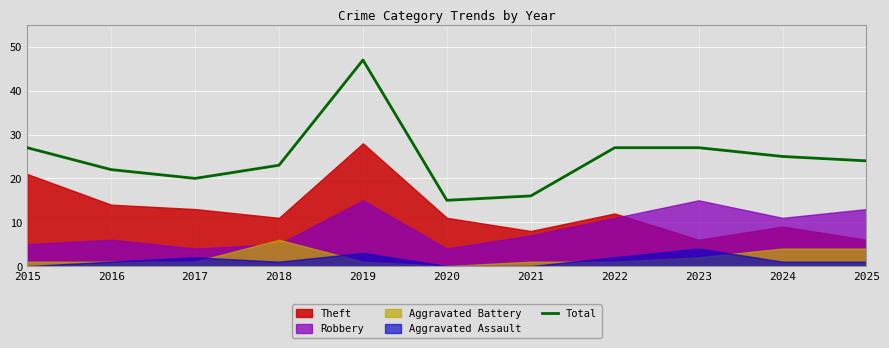

What is the change in value from 2017 to 2022?

+7